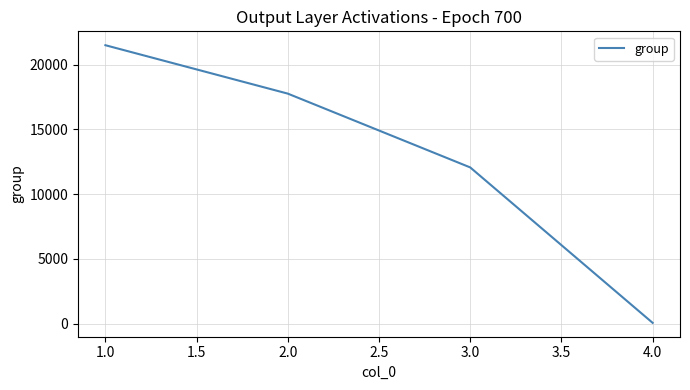

Reading left to right, list all the values displayed in this chart.

21501	17762	12063	60